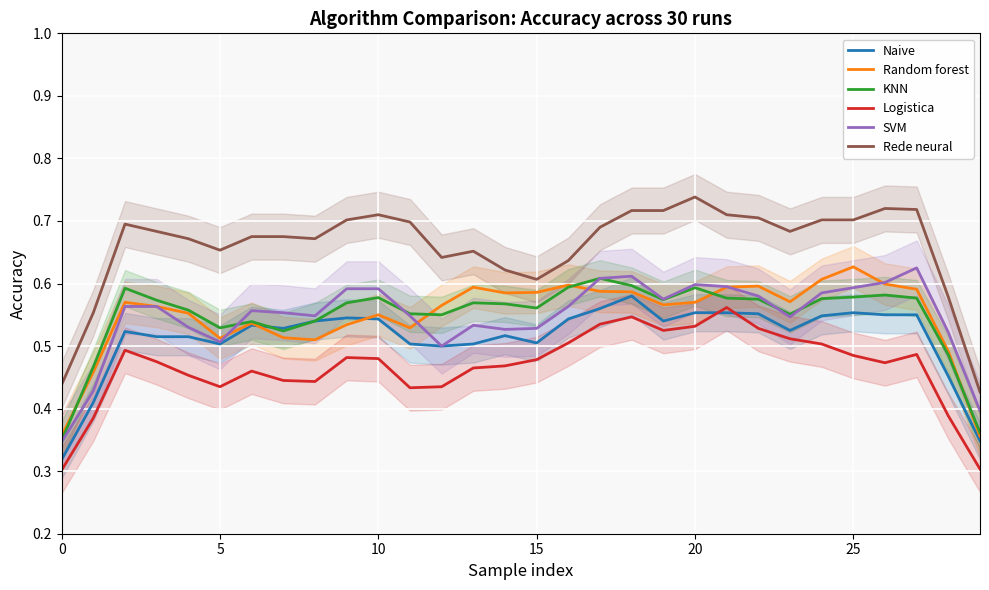

True or false: Logistica and KNN cross at least once.

False